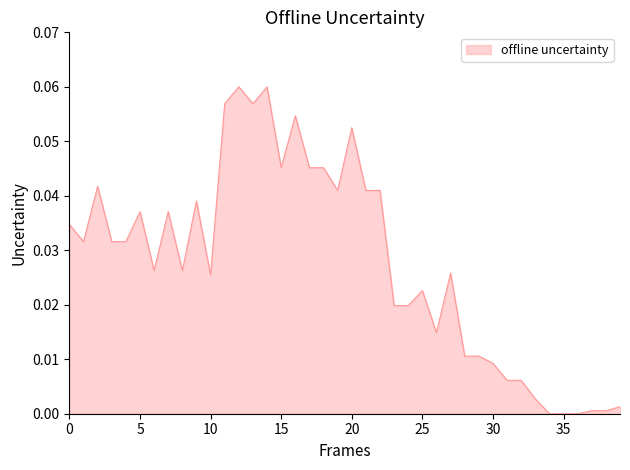

Reading right to left, extract all data points from this chart.

39=0.0	38=0.0	37=0.0	36=0.0	35=0.0	34=0.0	33=0.0	32=0.0	31=0.0	30=0.0	29=0.0	28=0.0	27=0.0	26=0.0	25=0.0	24=0.0	23=0.0	22=0.0	21=0.0	20=0.1	19=0.0	18=0.0	17=0.0	16=0.1	15=0.0	14=0.1	13=0.1	12=0.1	11=0.1	10=0.0	9=0.0	8=0.0	7=0.0	6=0.0	5=0.0	4=0.0	3=0.0	2=0.0	1=0.0	0=0.0